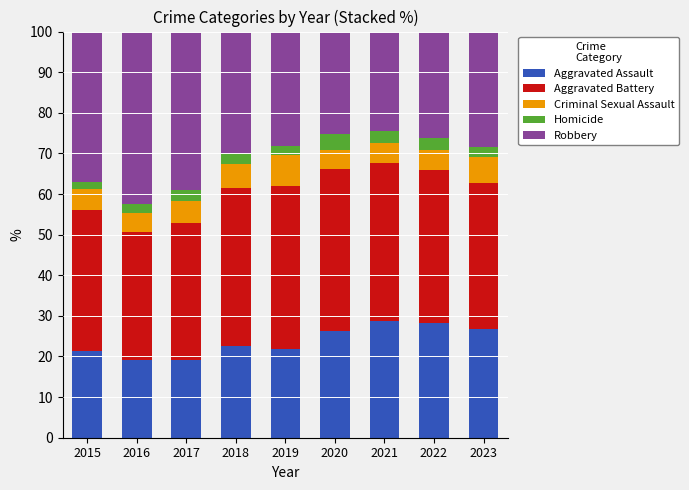

Does the chart contain stacked bars?

Yes